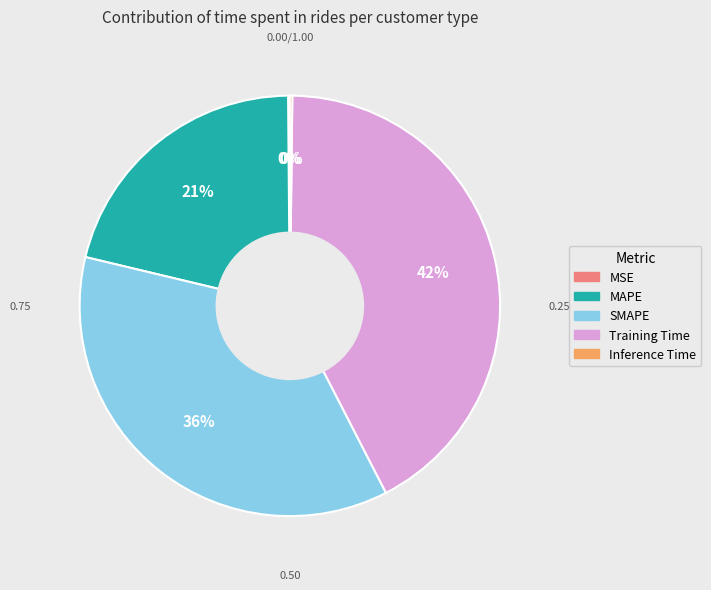

To the nearest percent, what is the average slice percentage?

20%